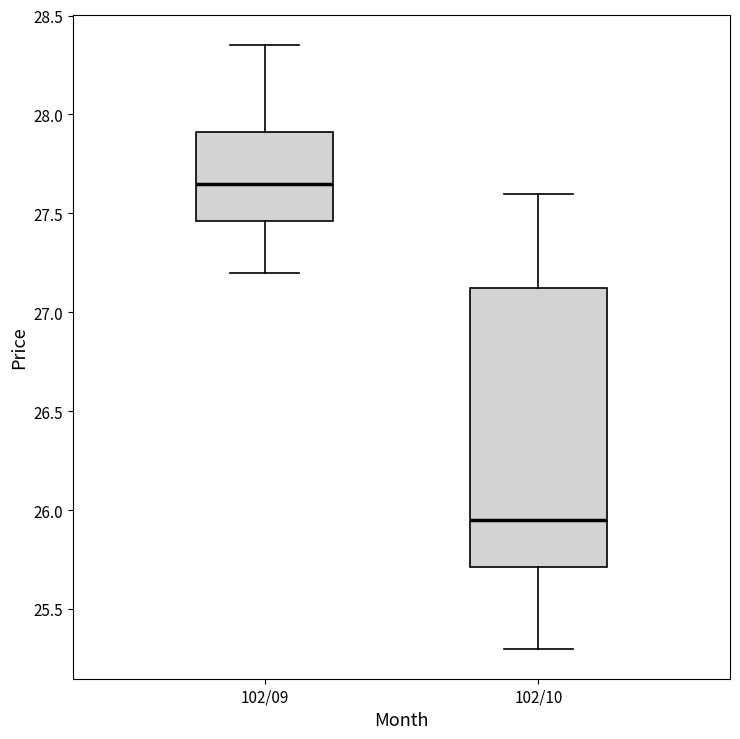

Where does the upper whisker of the box for 102/09 end on the y-axis? The values are not printed on the chart, so give them approximately, as read against the axis.

28.35